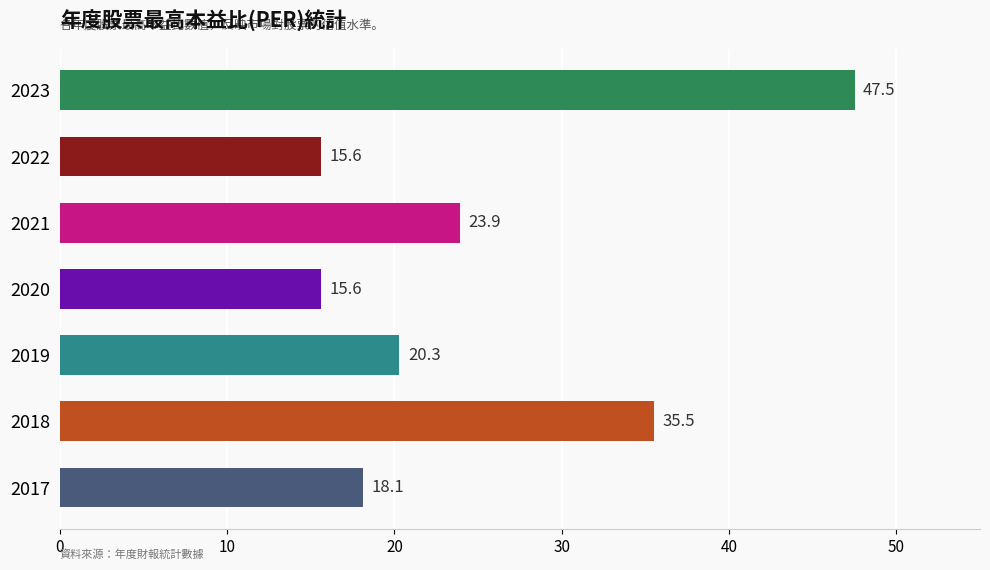

How many data points are less than 20?

3